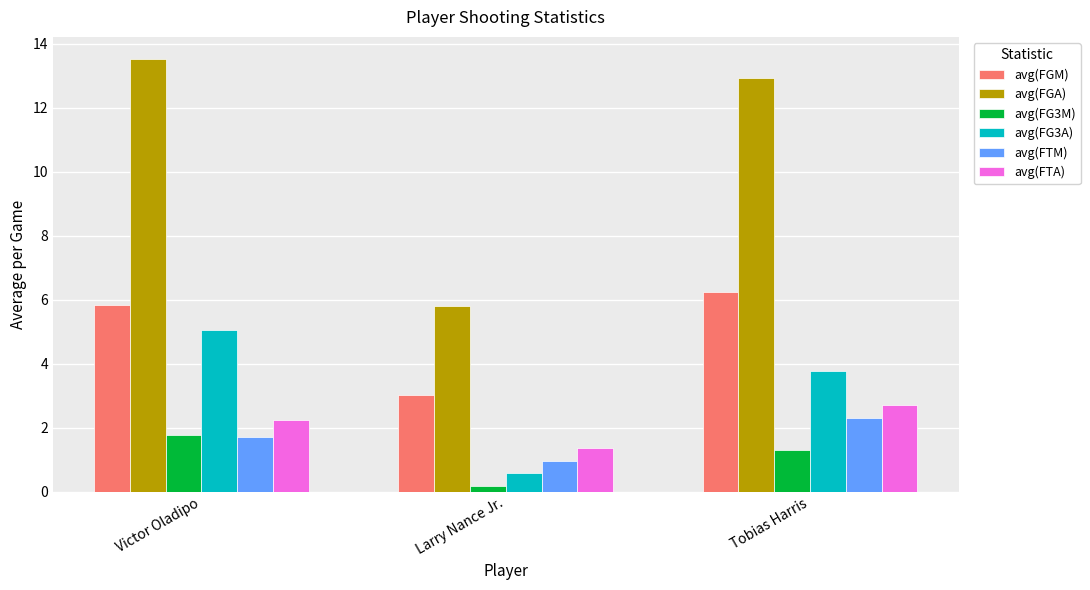

At which category is the sum across all series the highest?

Victor Oladipo